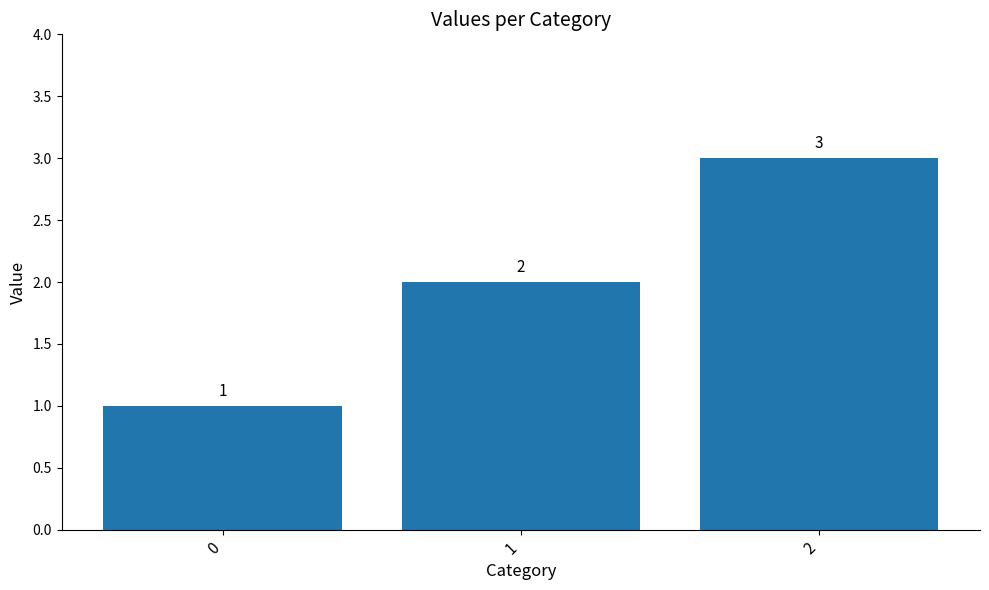

How many data points are less than 2?

1